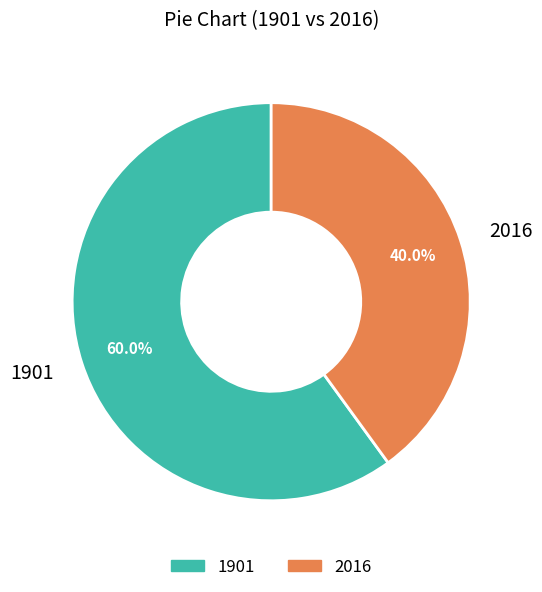

What percentage do 1901 and 2016 together represent?

100.0%